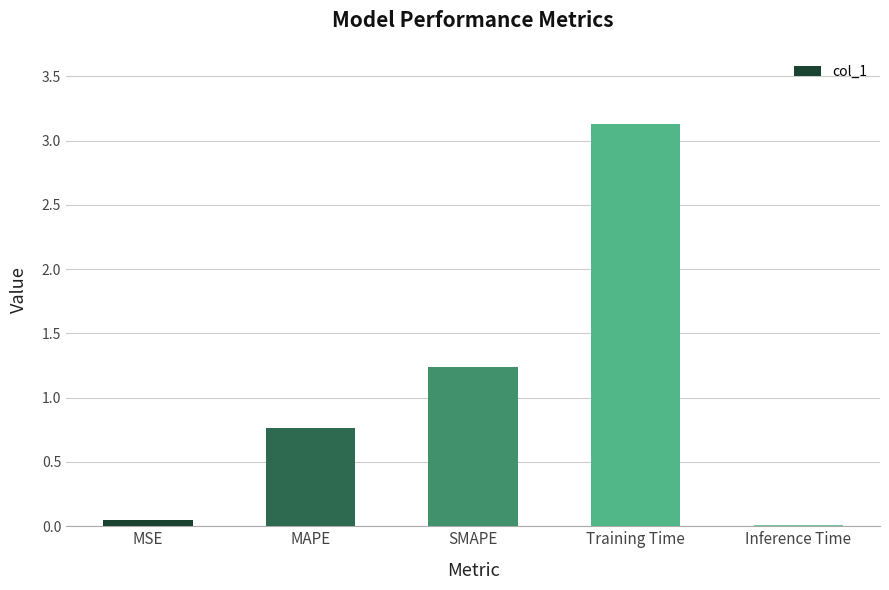

What is the approximate value at SMAPE?

1.2